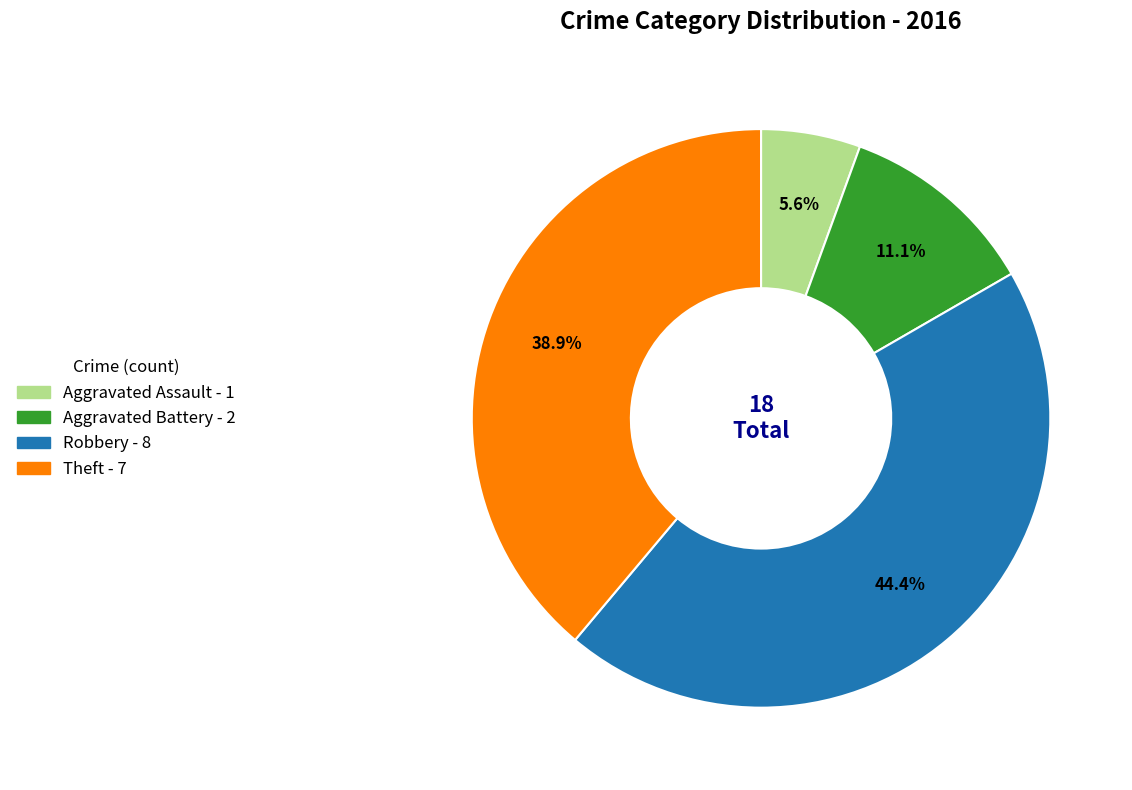

Count the number of slices in the pie.

4